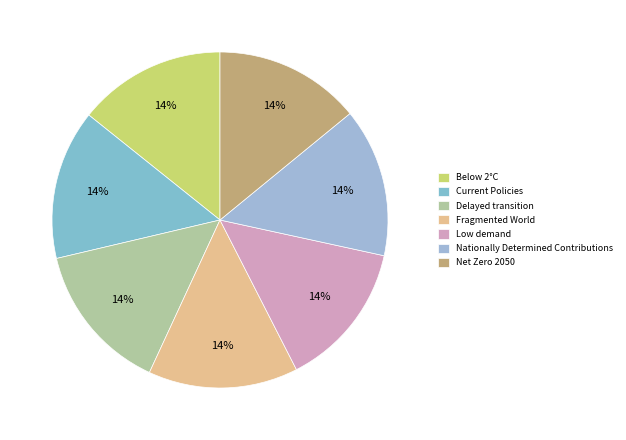

To the nearest percent, what percentage of the pie is Below 2°C?

14%